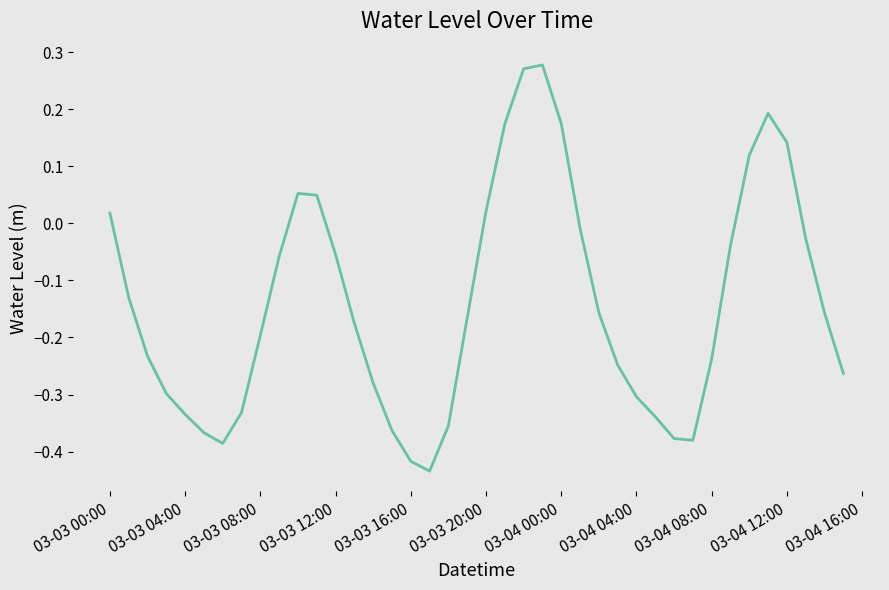

What is the difference between the maximum and minimum values?

0.7